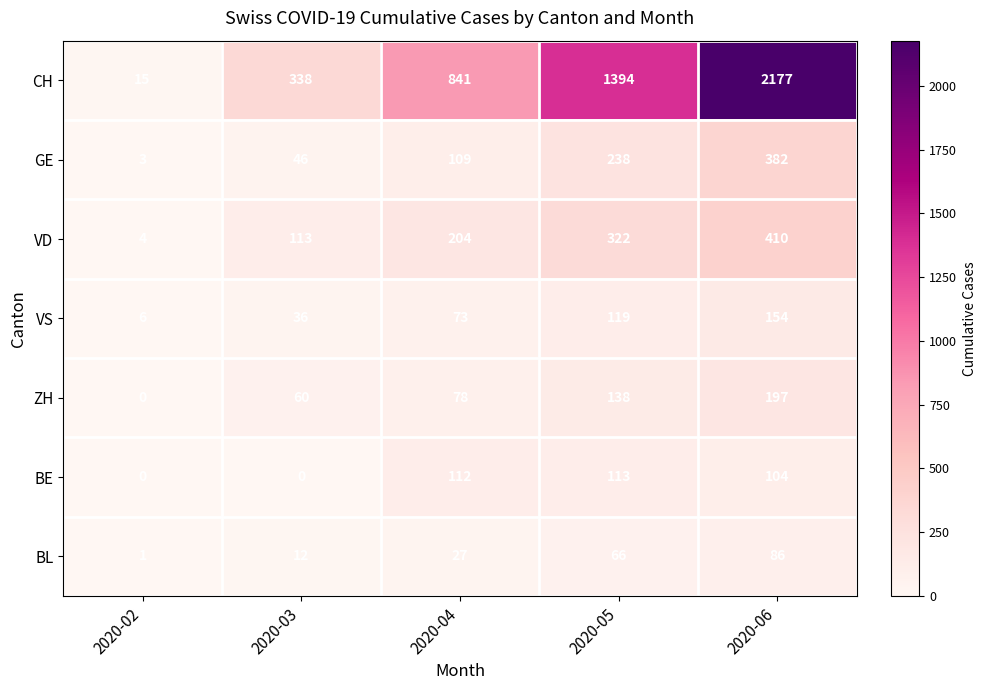

At which label does ZH reach its peak?

2020-06